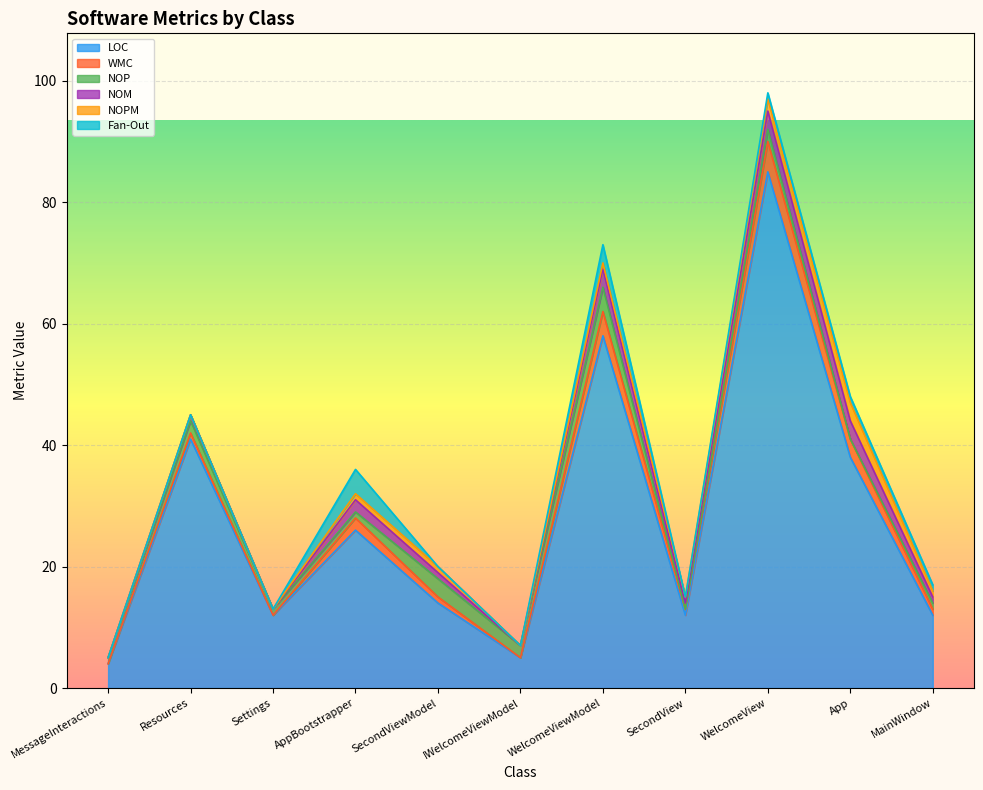

Reading left to right, list all the values displayed in this chart.

LOC: MessageInteractions=4	Resources=41	Settings=12	AppBootstrapper=26	SecondViewModel=14	IWelcomeViewModel=5	WelcomeViewModel=58	SecondView=12	WelcomeView=85	App=38	MainWindow=12
WMC: MessageInteractions=0	Resources=1	Settings=0	AppBootstrapper=2	SecondViewModel=1	IWelcomeViewModel=0	WelcomeViewModel=4	SecondView=1	WelcomeView=5	App=3	MainWindow=1
NOP: MessageInteractions=1	Resources=2	Settings=1	AppBootstrapper=1	SecondViewModel=3	IWelcomeViewModel=2	WelcomeViewModel=4	SecondView=0	WelcomeView=2	App=0	MainWindow=1
NOM: MessageInteractions=0	Resources=1	Settings=0	AppBootstrapper=2	SecondViewModel=1	IWelcomeViewModel=0	WelcomeViewModel=3	SecondView=1	WelcomeView=3	App=3	MainWindow=1
NOPM: MessageInteractions=0	Resources=0	Settings=0	AppBootstrapper=1	SecondViewModel=1	IWelcomeViewModel=0	WelcomeViewModel=1	SecondView=1	WelcomeView=2	App=3	MainWindow=1
Fan-Out: MessageInteractions=0	Resources=0	Settings=0	AppBootstrapper=4	SecondViewModel=0	IWelcomeViewModel=0	WelcomeViewModel=3	SecondView=0	WelcomeView=1	App=1	MainWindow=1